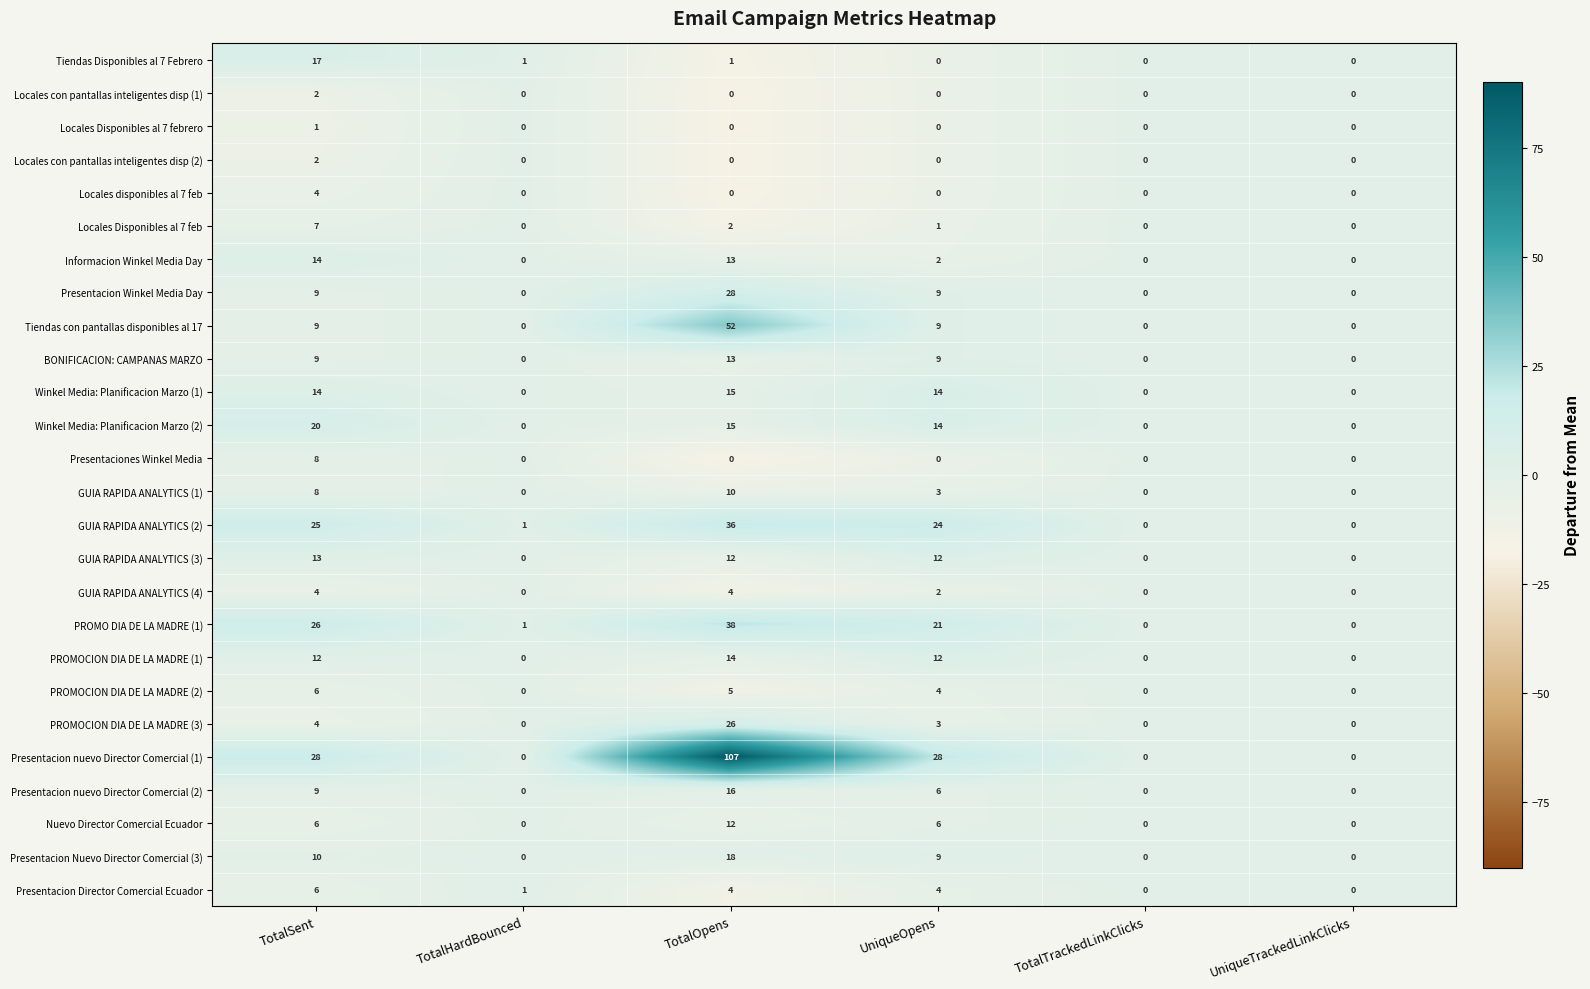

What is the sum of all GUIA RAPIDA ANALYTICS (4) values?

10